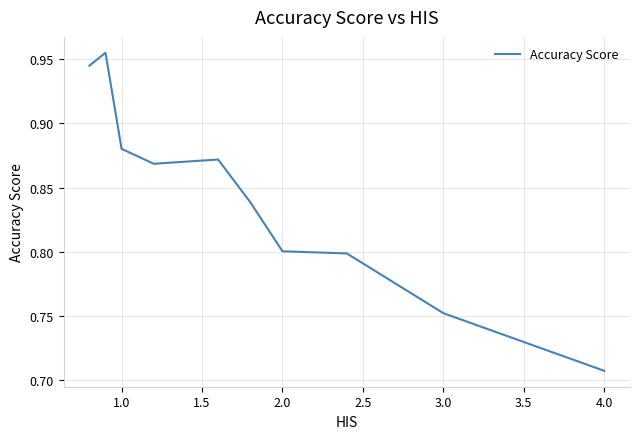

What is the difference between the maximum and minimum values?

0.2